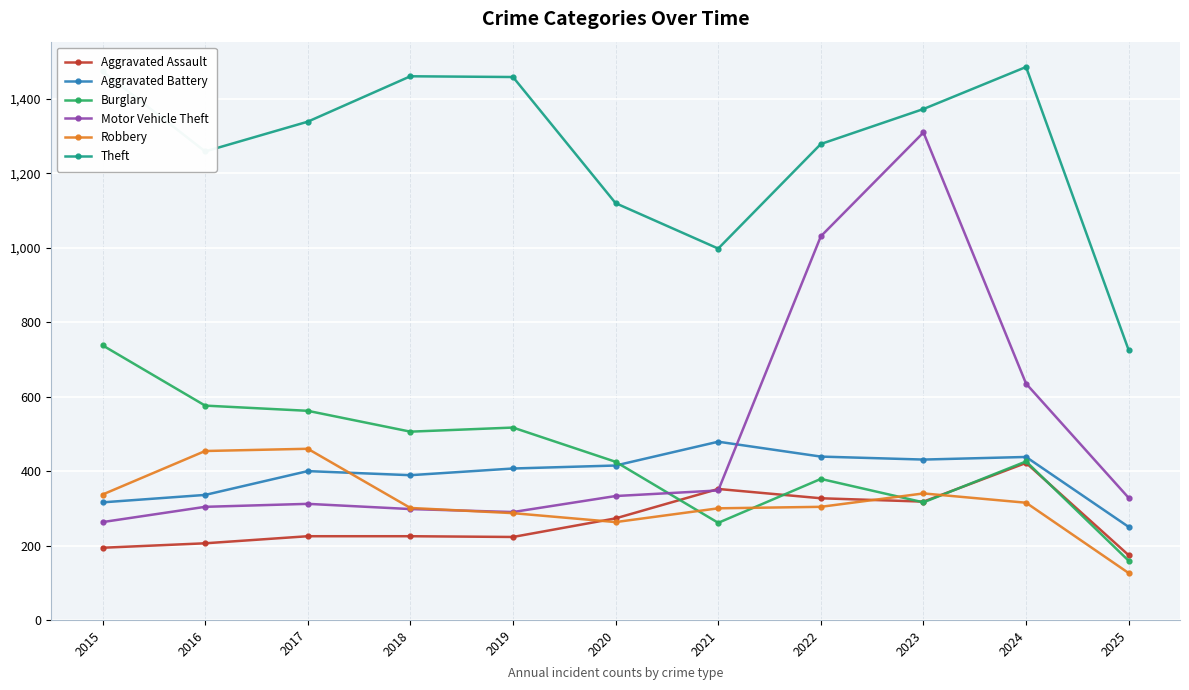

Read the Aggravated Battery value at 2018.

389